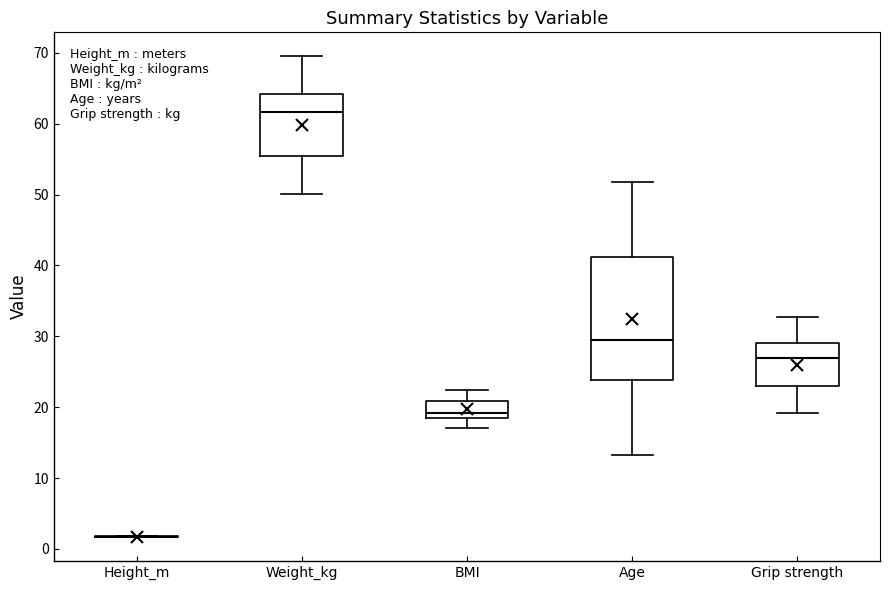

Where is the upper edge of the box for BMI on the y-axis? The values are not printed on the chart, so give them approximately, as read against the axis.

21